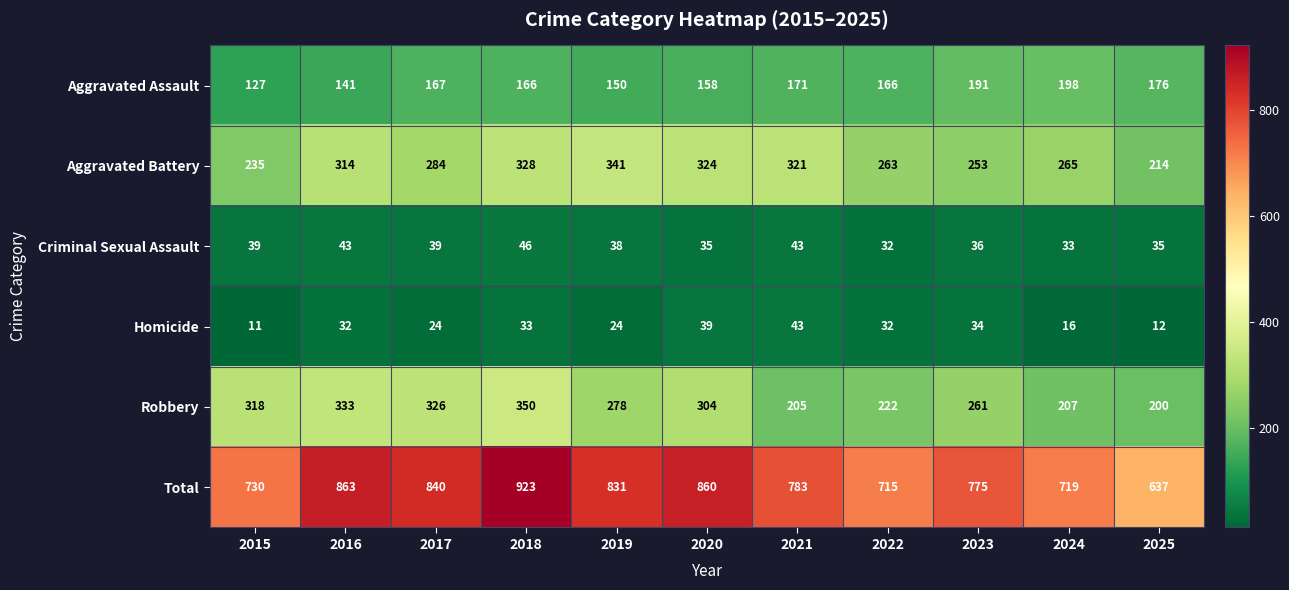

True or false: Homicide has a value of 34 at 2023.

True